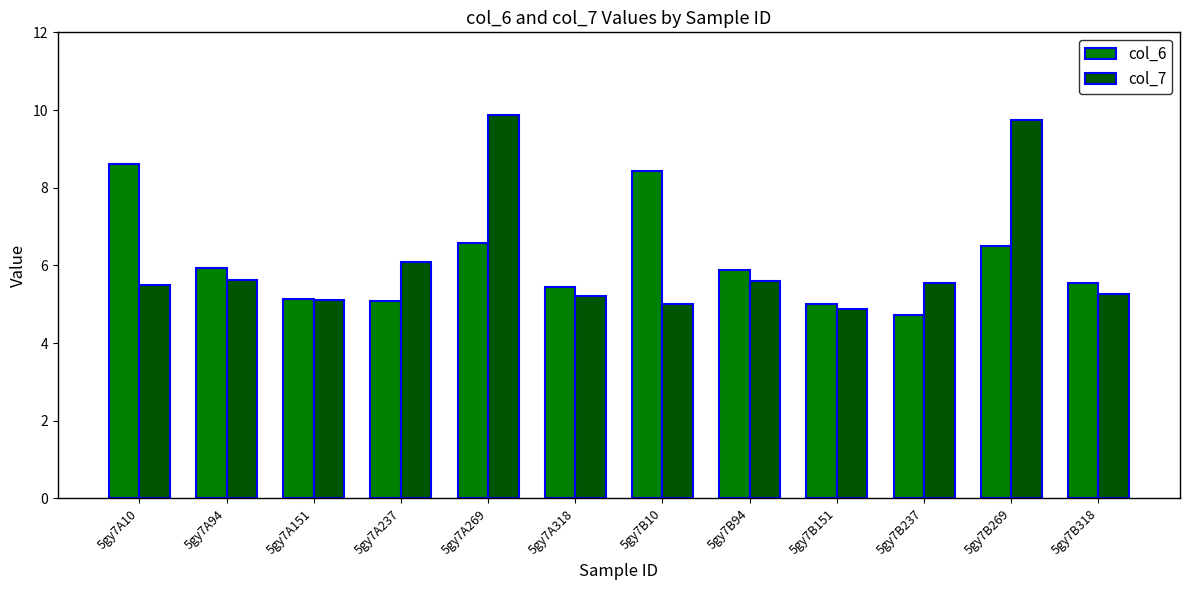

What is the total value across all series at 5gy7A151?

10.2